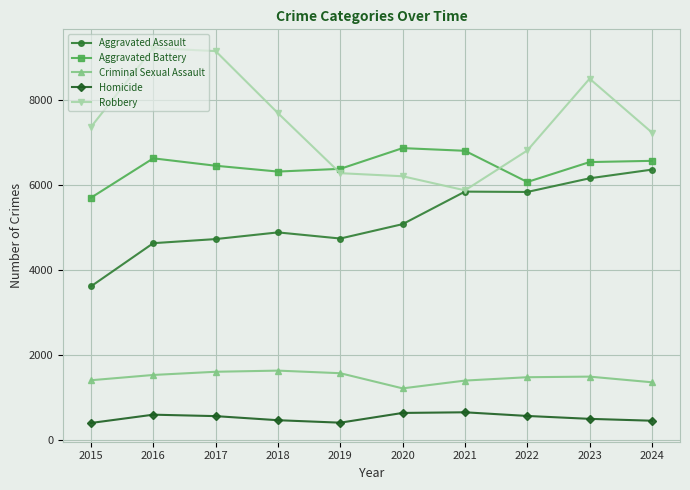

How many lines are shown in the chart?

5